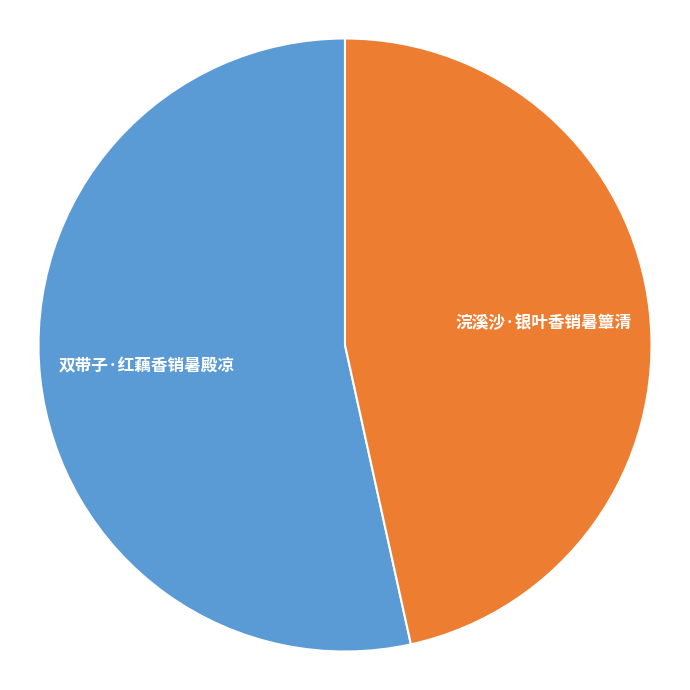

Does any single category account for the majority?

Yes